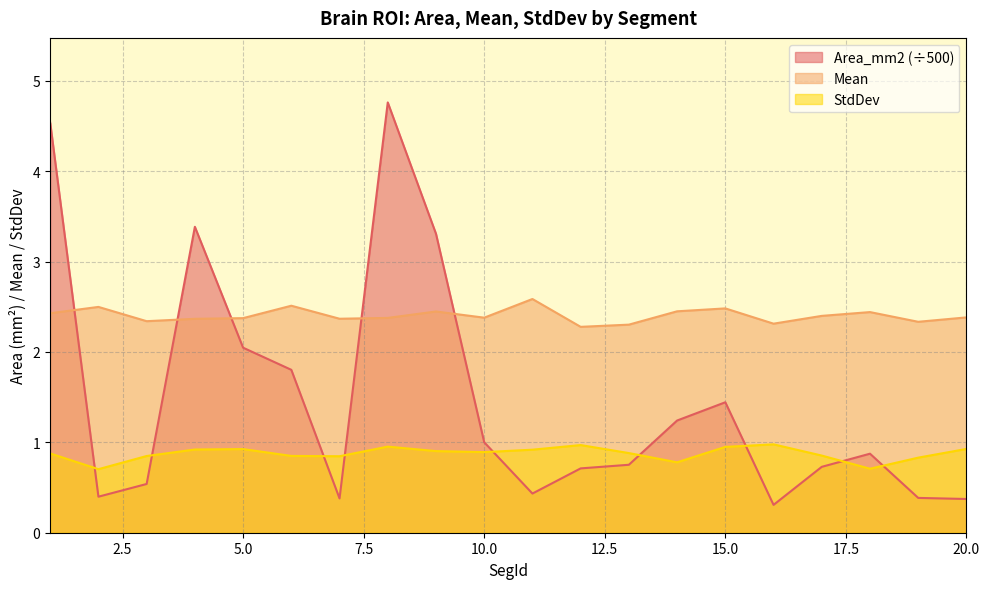

What are all the series names shown in the legend?

Area_mm2 (÷500), Mean, StdDev